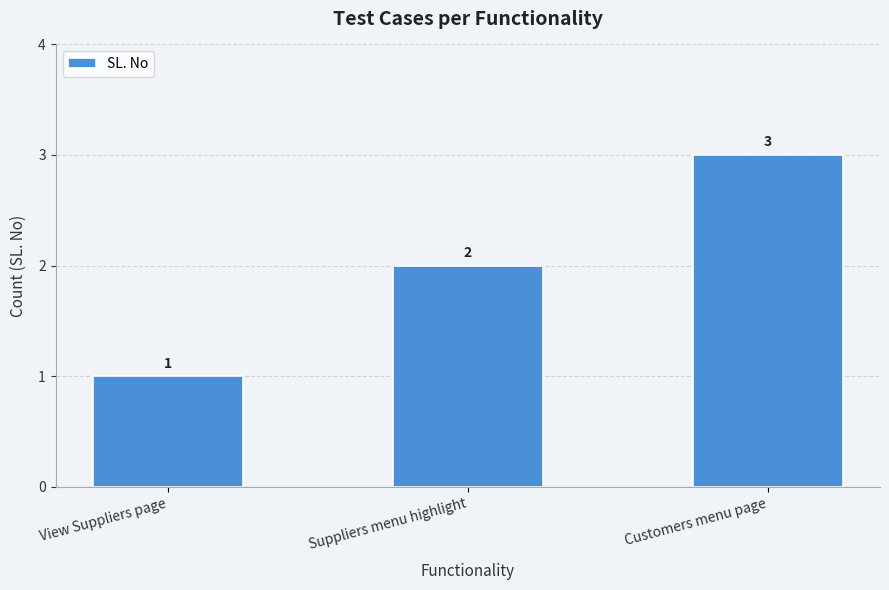

List the labels in order of value, smallest first.

View Suppliers page, Suppliers menu highlight, Customers menu page